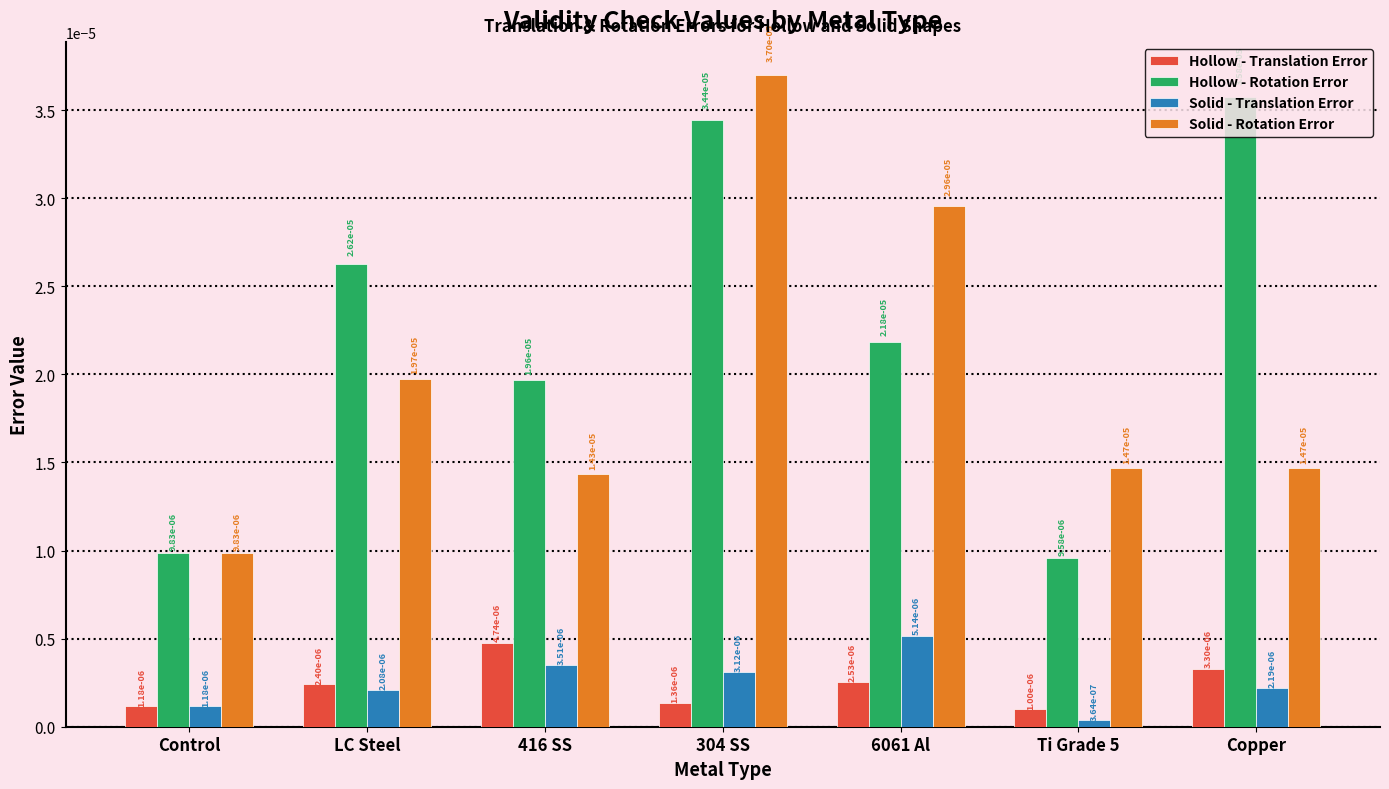

What is the label of the 3rd bar from the right?

6061 Al